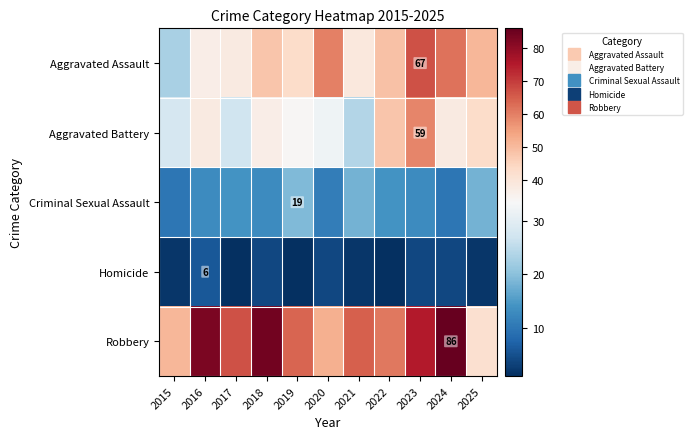

What is the average value of the Aggravated Battery series?

37